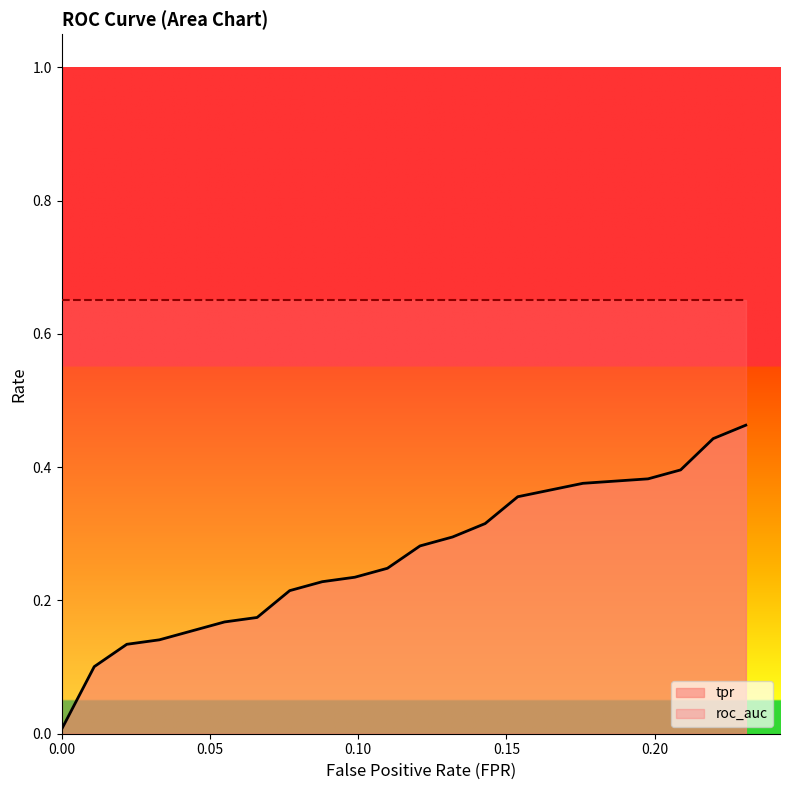

What is the difference between the maximum and minimum values in the fpr series?

0.2